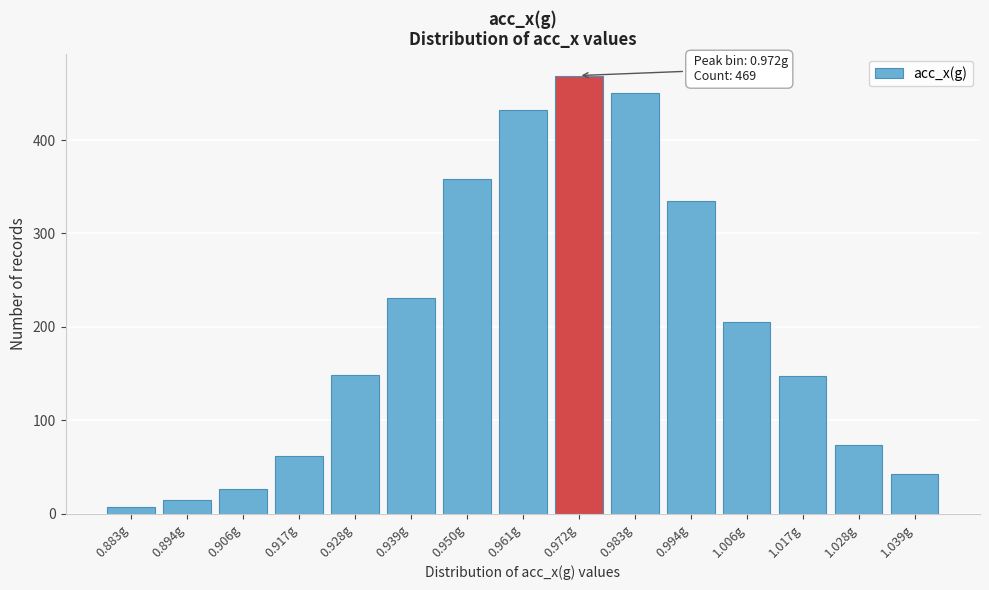

What is the difference between the values at 0.894g and 1.039g?

27